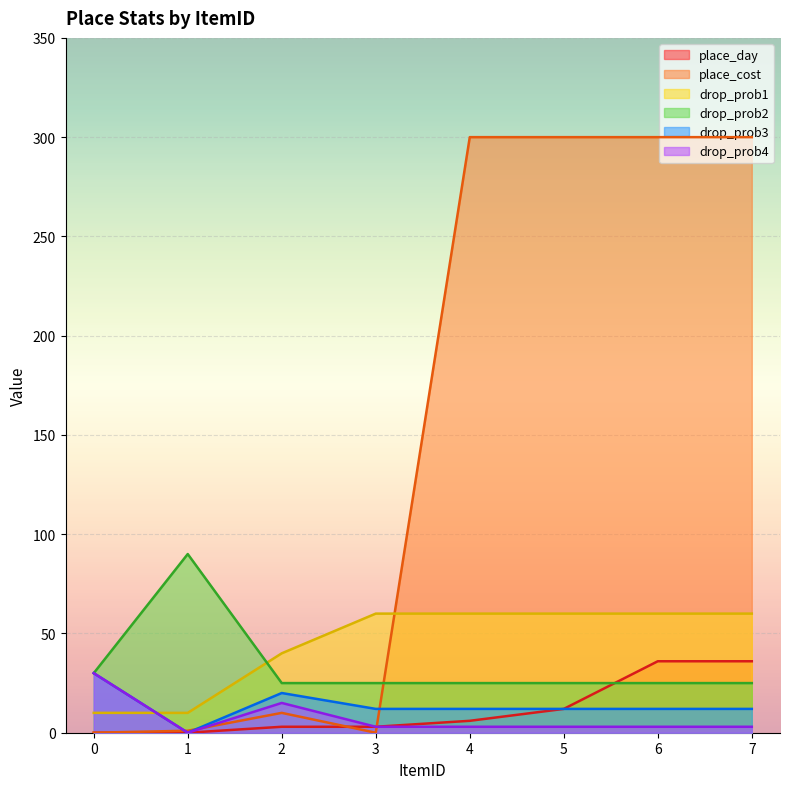

How many interior local peaks does the place_cost series have?

1